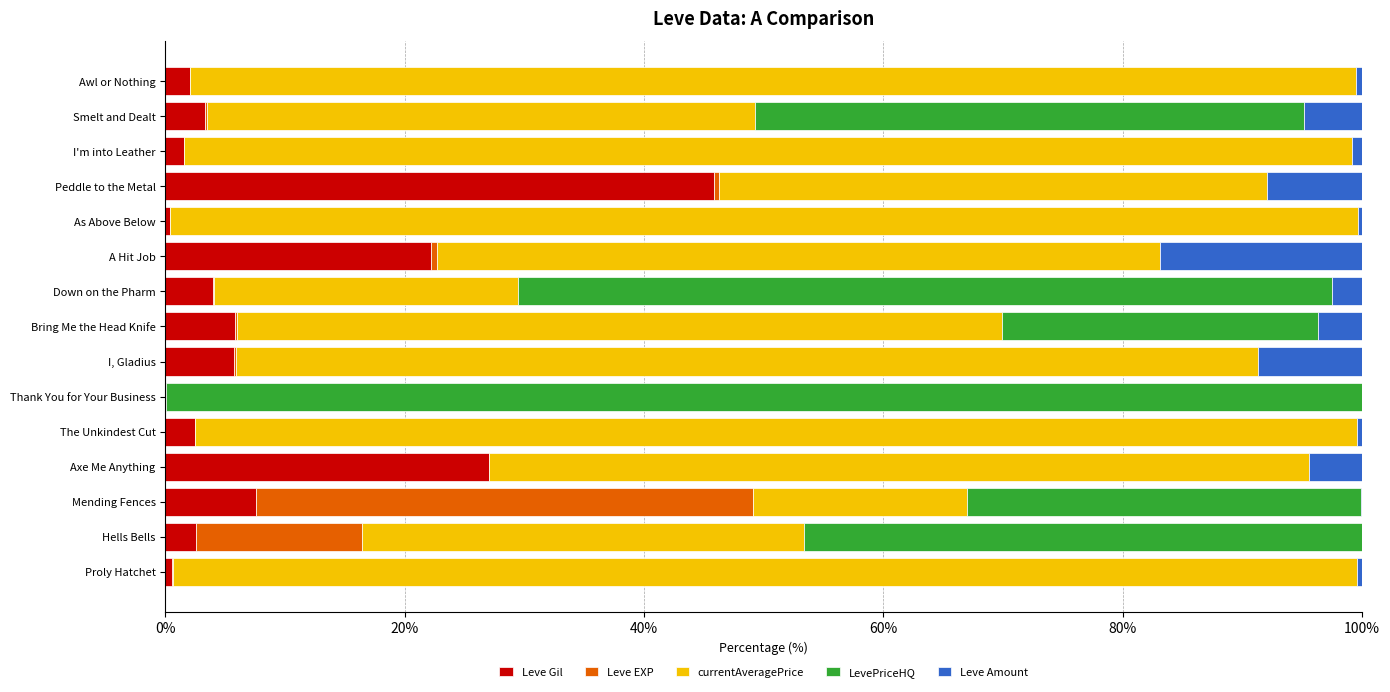

True or false: Leve Gil has a value of 45.8 at Peddle to the Metal.

True